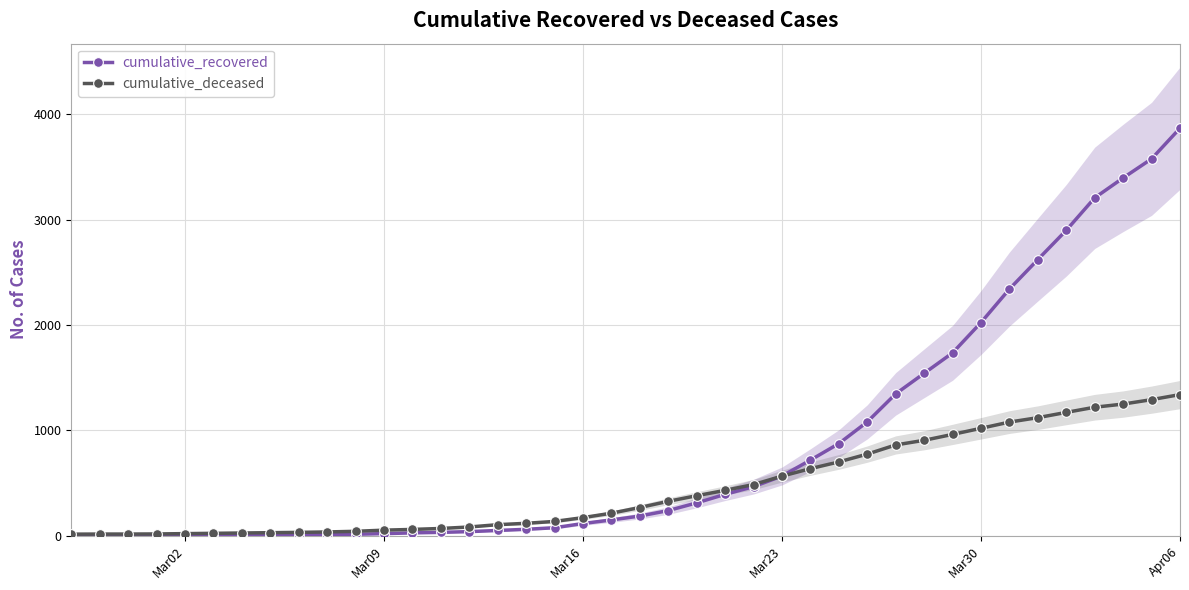

What is the highest value of the cumulative_recovered series?

3868